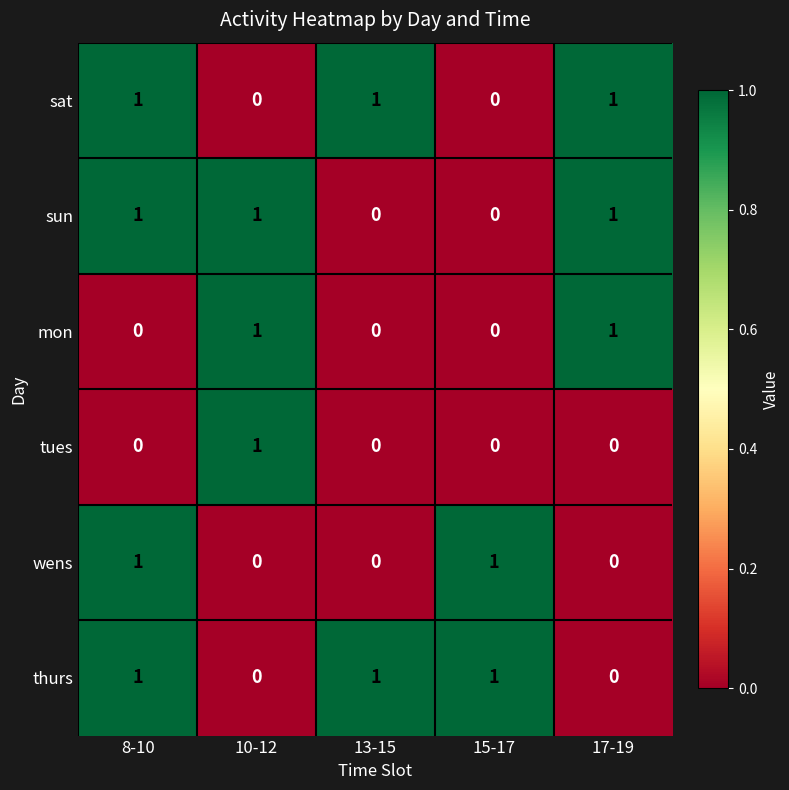

The sun series shows 2 at 10-12. True or false?

False